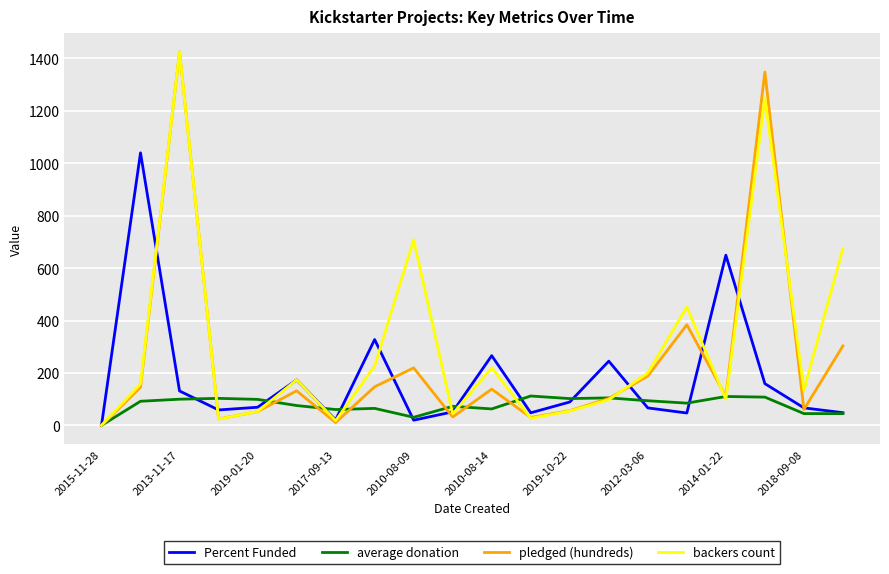

How many lines are shown in the chart?

4